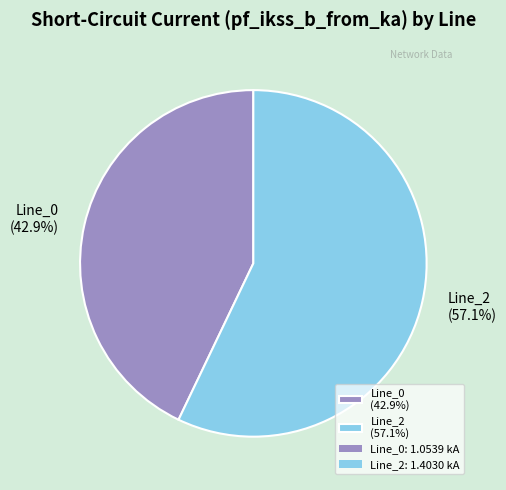

Rank the categories by value from highest to lowest.

Line_2 (57.1%), Line_0 (42.9%)